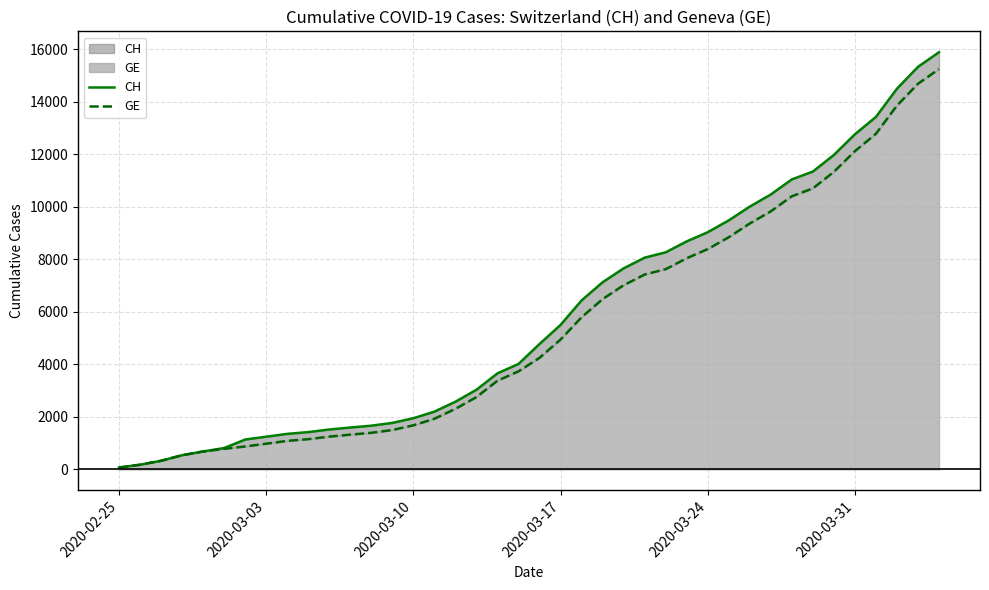

What is the maximum value for GE?

15242